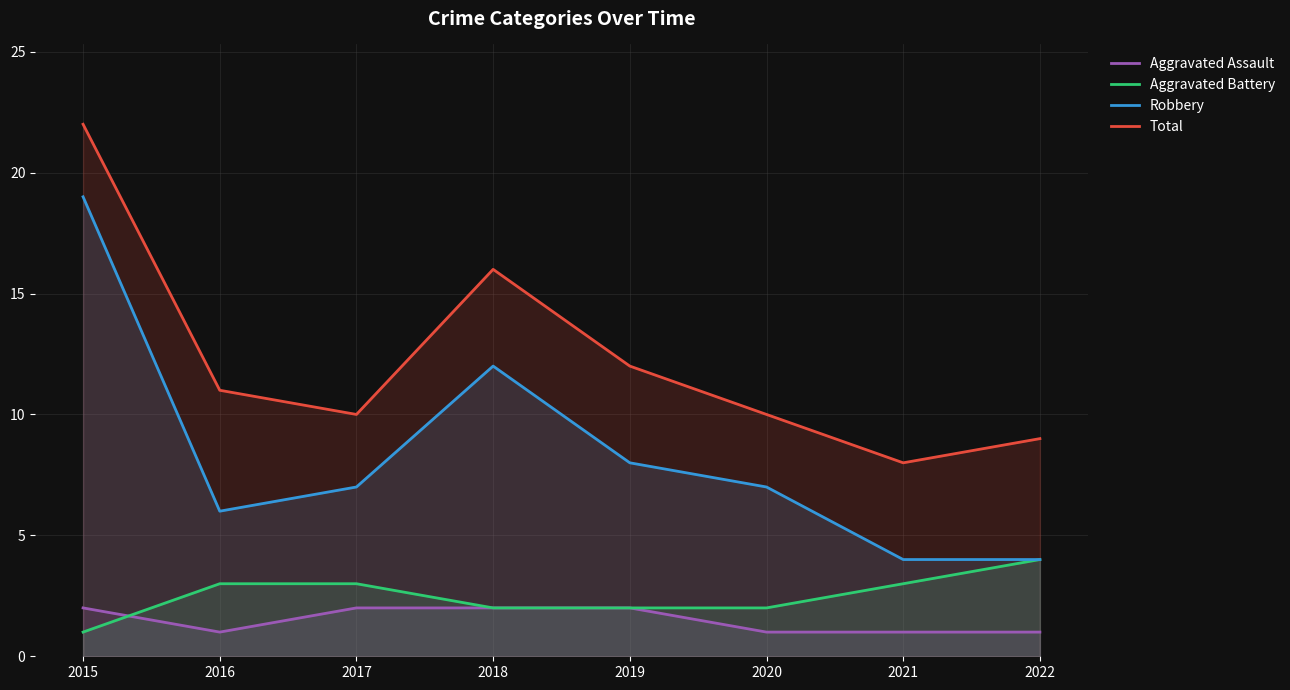

Where does the Aggravated Battery series first go above 3?

2022